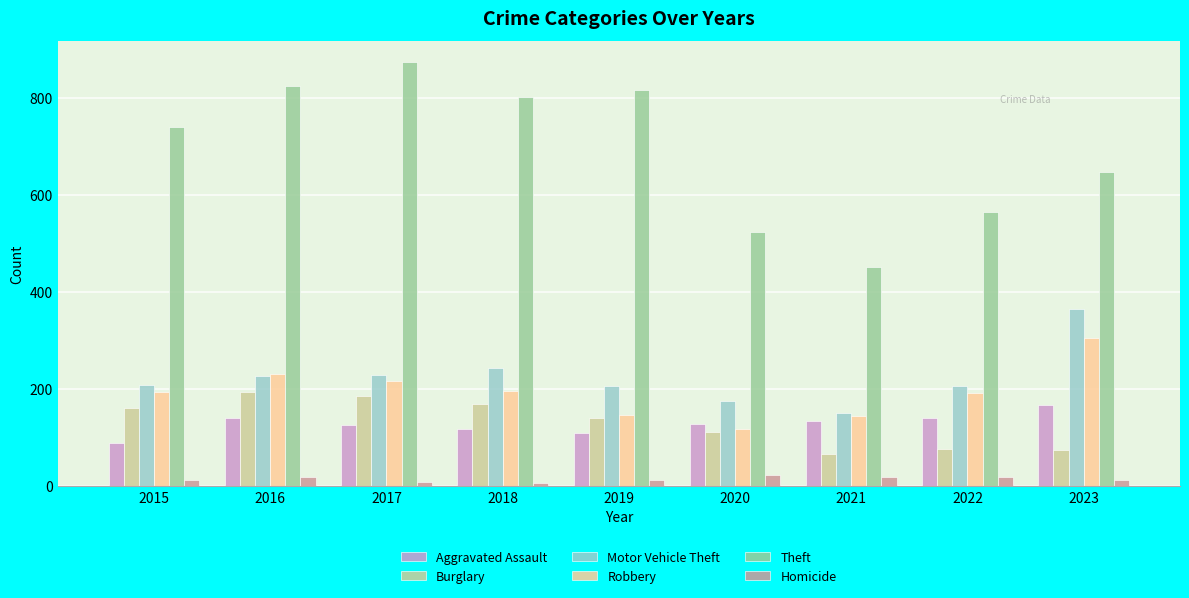

Does the chart contain stacked bars?

No